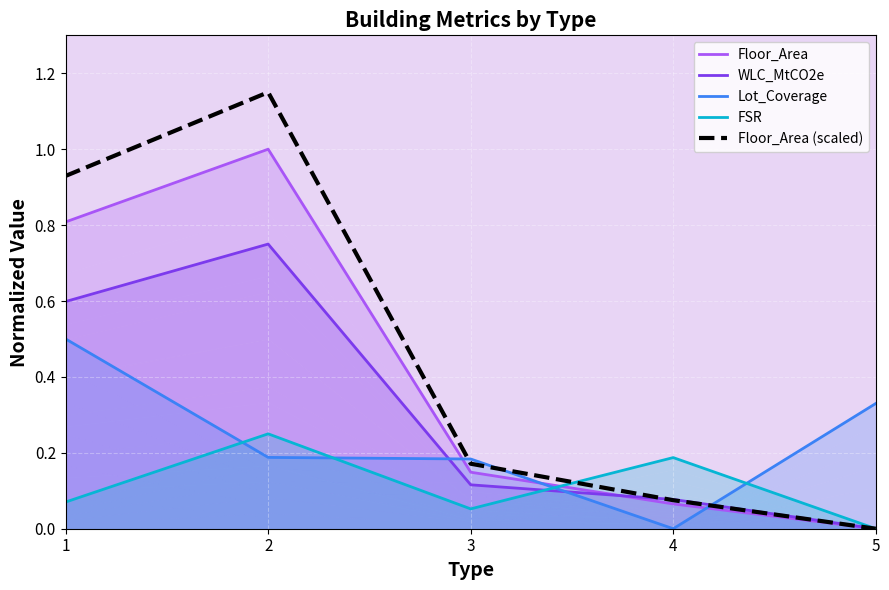

How many lines are shown in the chart?

5